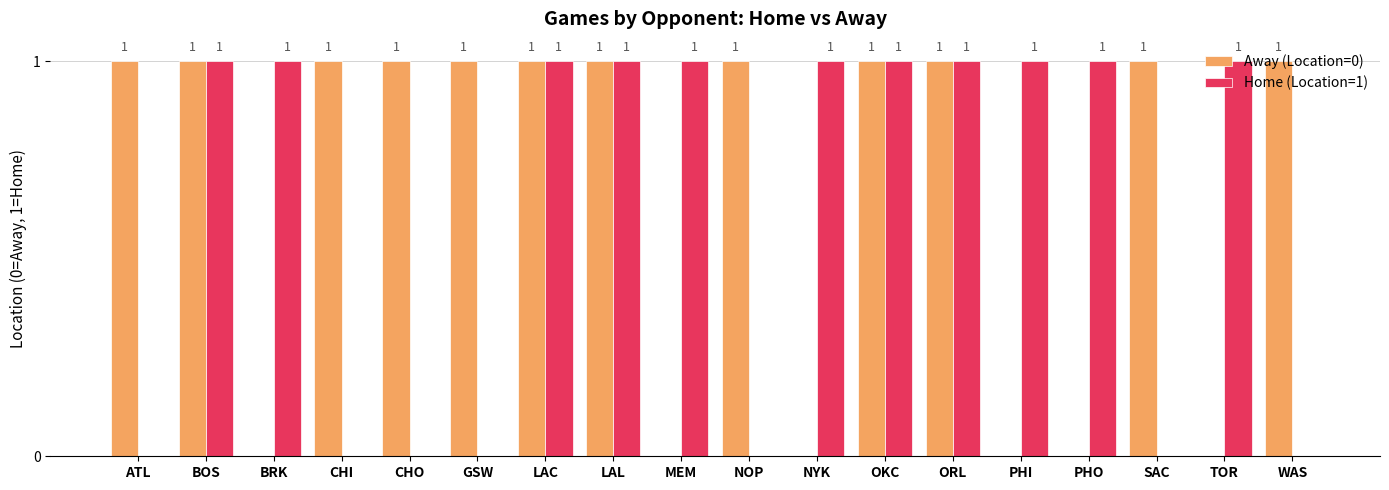

The Home (Location=1) series shows 0 at LAC. True or false?

False